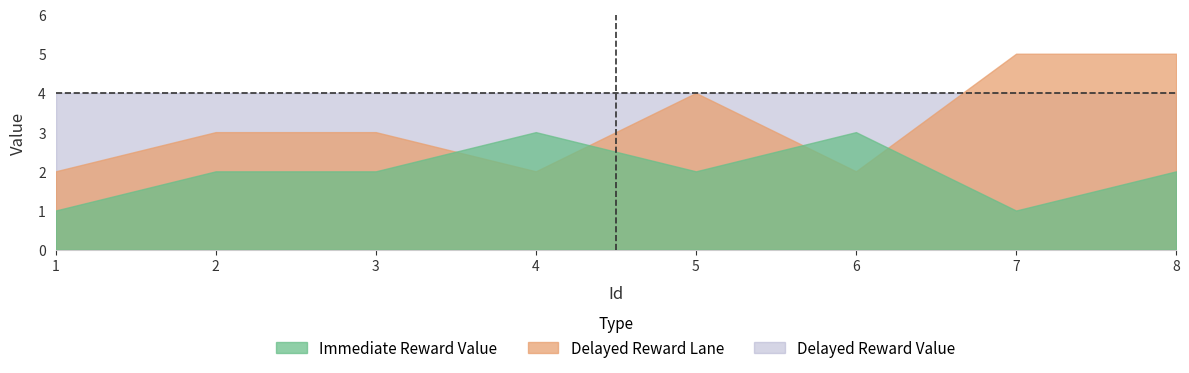

What is the sum of the Delayed Reward Lane values at 2 and 7?

8